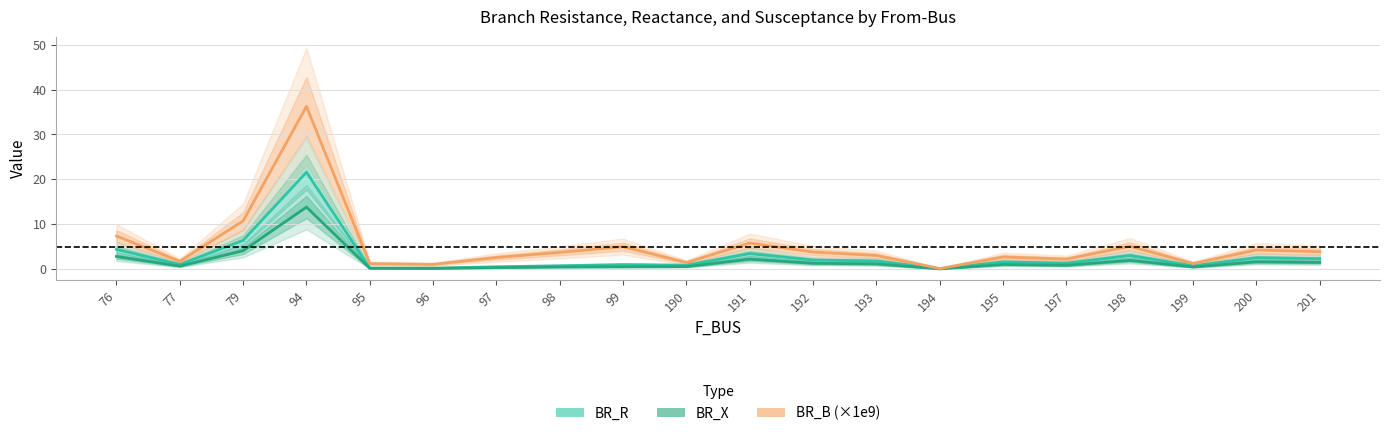

Reading left to right, extract all data points from this chart.

BR_R: 76=4.4	77=1.0	79=6.4	94=21.6	95=0.2	96=0.2	97=0.5	98=0.7	99=1.0	190=0.9	191=3.5	192=2.0	193=1.8	194=0.1	195=1.6	197=1.3	198=3.0	199=0.7	200=2.5	201=2.3
BR_X: 76=2.8	77=0.7	79=4.1	94=13.8	95=0.2	96=0.1	97=0.3	98=0.5	99=0.5	190=0.6	191=2.2	192=1.3	193=1.2	194=0.0	195=1.0	197=0.8	198=1.9	199=0.5	200=1.6	201=1.5
BR_B (×1e9): 76=7.4	77=1.7	79=10.7	94=36.2	95=1.2	96=1.1	97=2.6	98=3.7	99=5.0	190=1.4	191=5.8	192=3.8	193=3.0	194=0.1	195=2.7	197=2.2	198=5.1	199=1.2	200=4.2	201=3.9